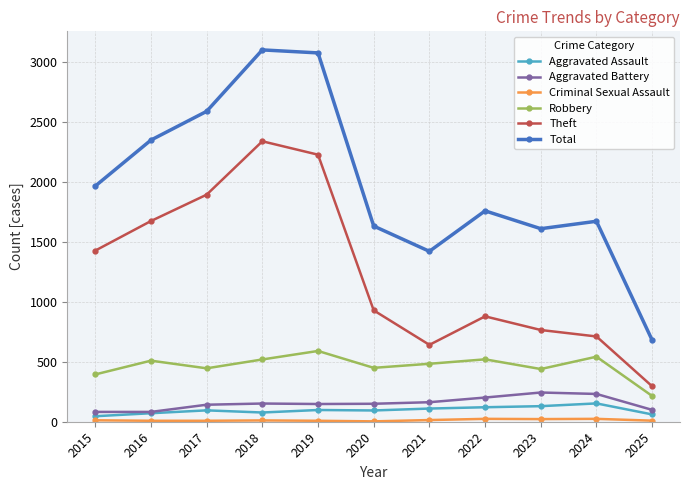

The Robbery series shows 574 at 2023. True or false?

False